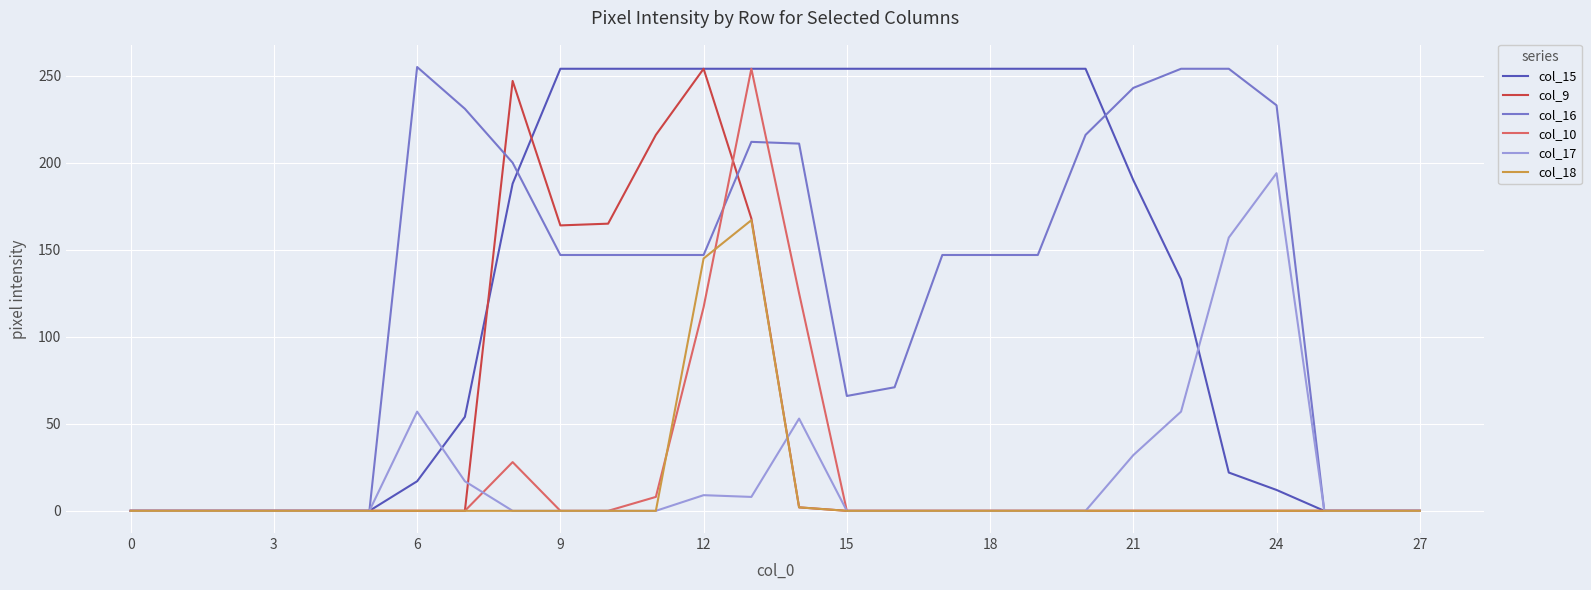

What is the greatest value displayed?

255